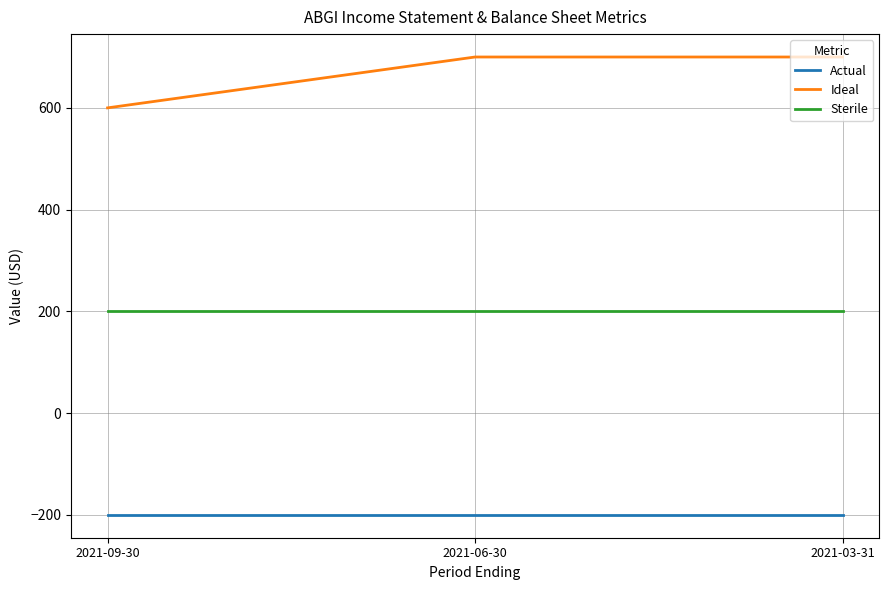

What is the greatest value displayed?

700